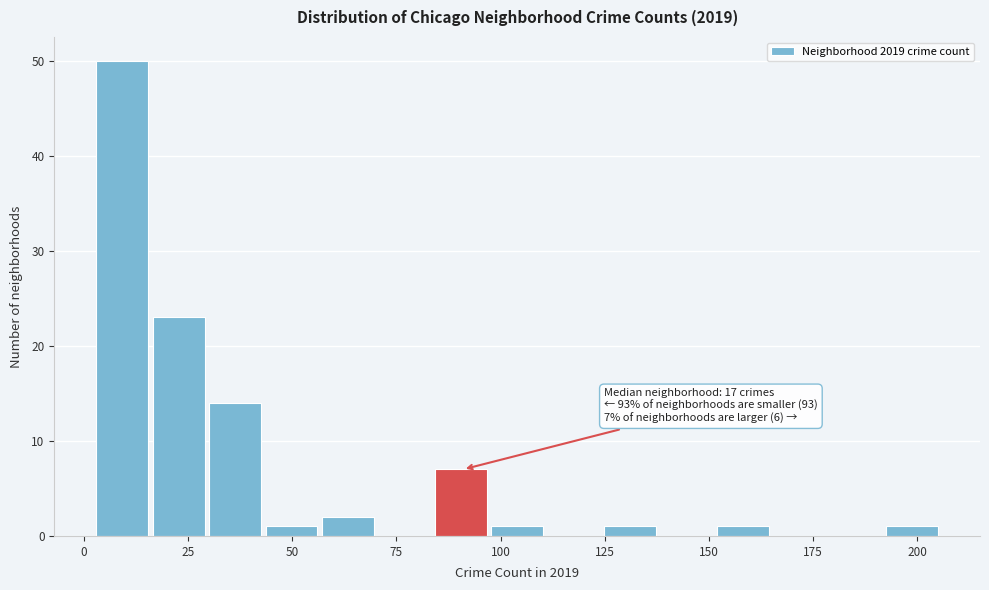

Around what value on the x-axis is the tallest bar? Give the approximate position of its centre, as read against the axis.

10